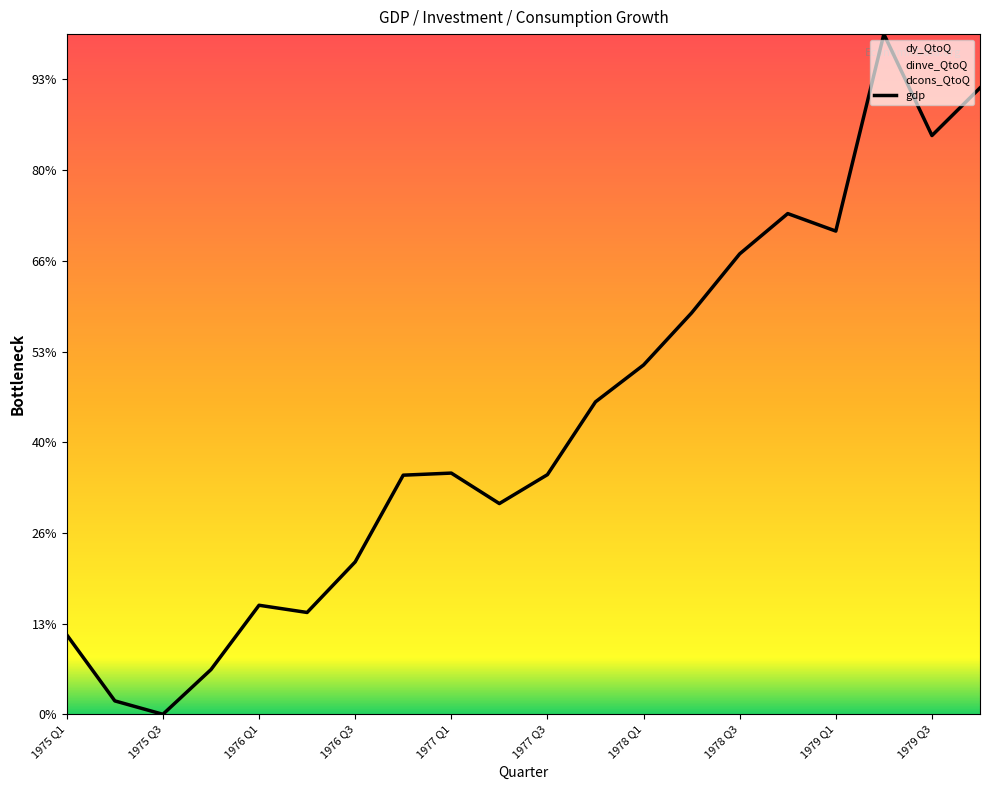

Is it true that the value at 17 is 9.0?

True